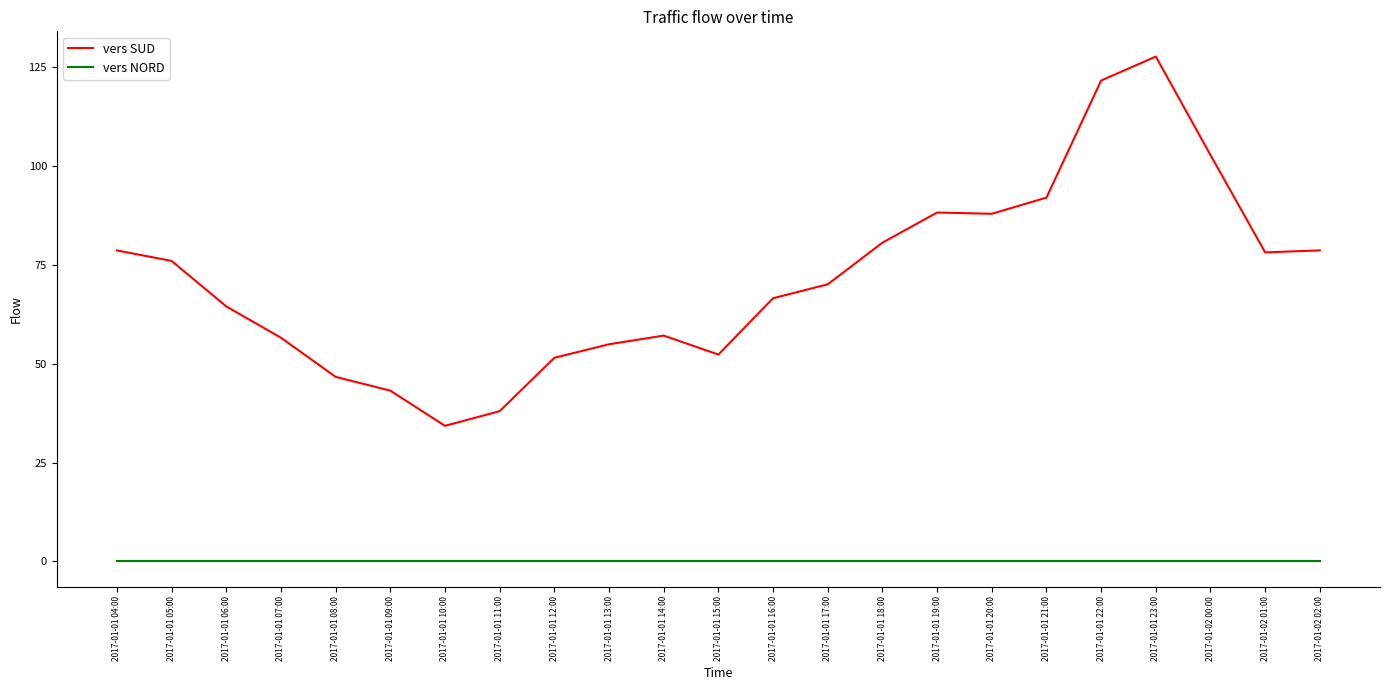

Which series has the largest total across all categories?

vers SUD